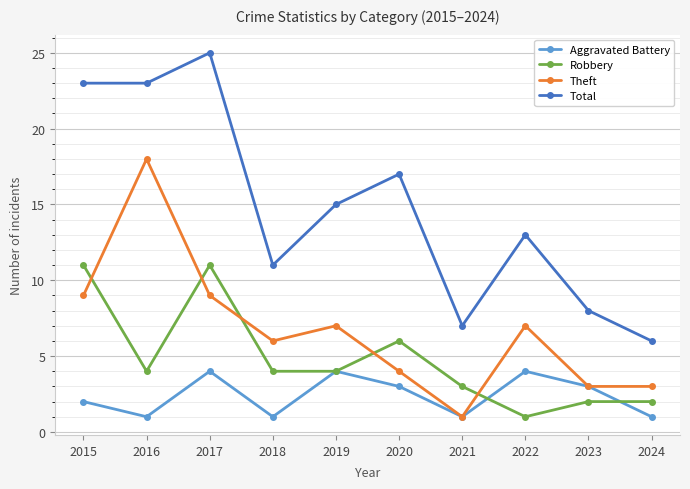

What is the spread (max minus min) of values at 2019?

11